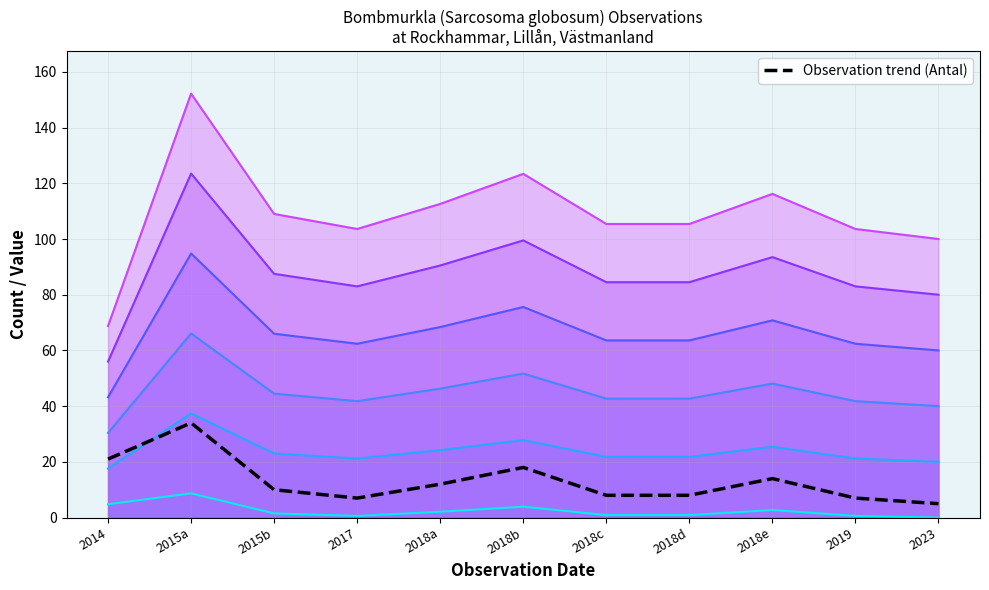

What is the sum of all values?

144